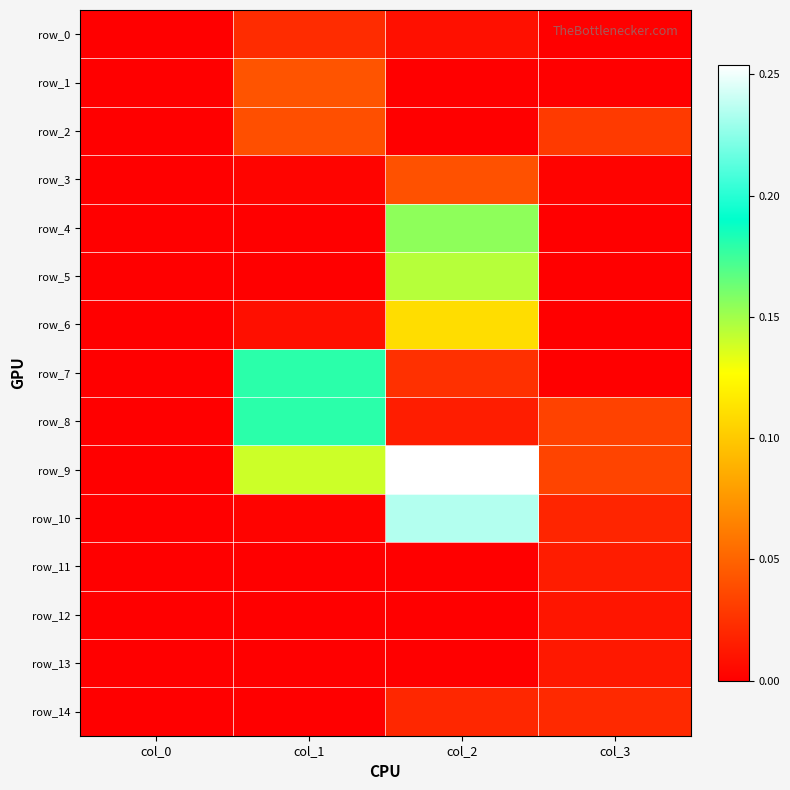

How many positive values does the row_8 series have?

3